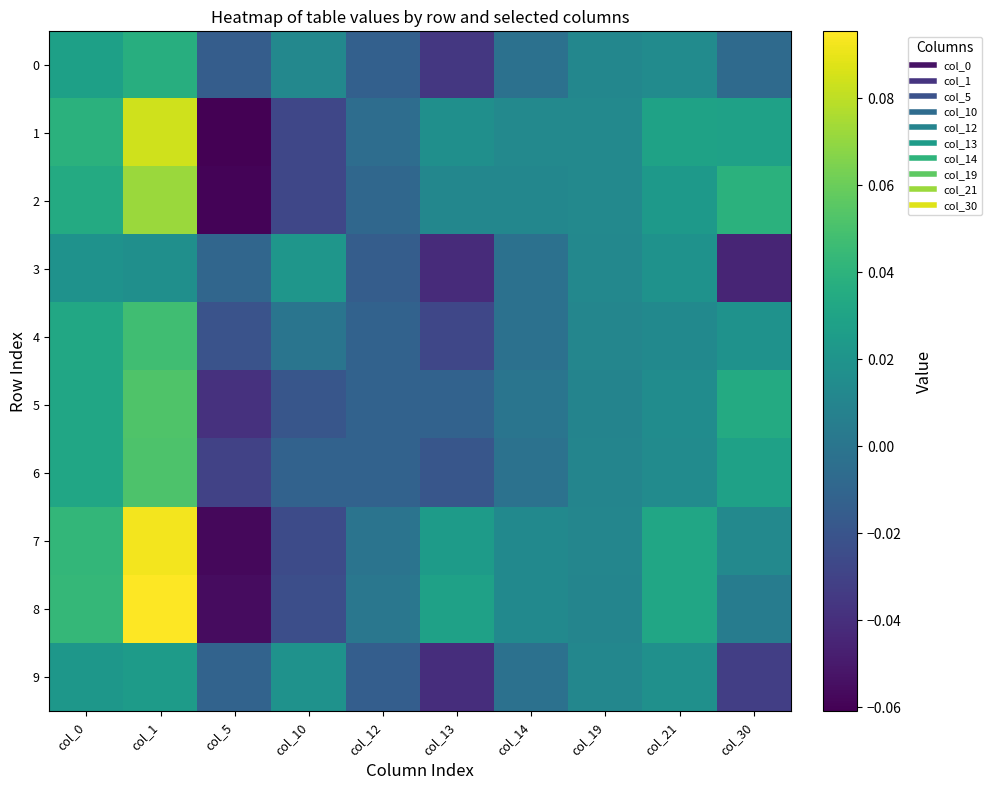

At which category is the sum across all series the highest?

col_1